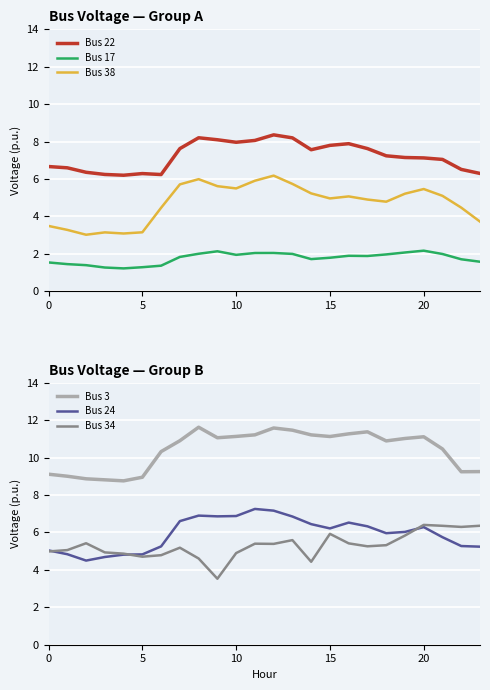

True or false: Bus 24 has a value of 2.9 at 23.

False